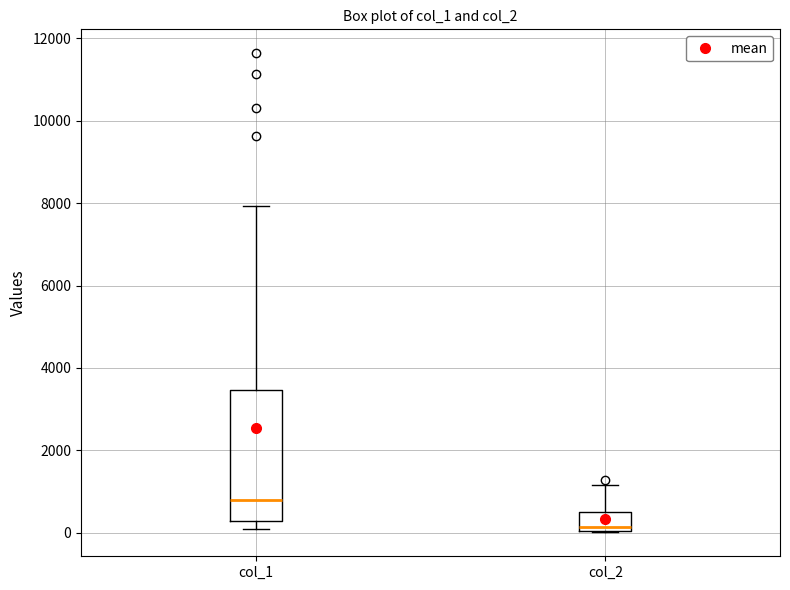

Which box is the tallest, from its lower edge to its upper edge?

col_1